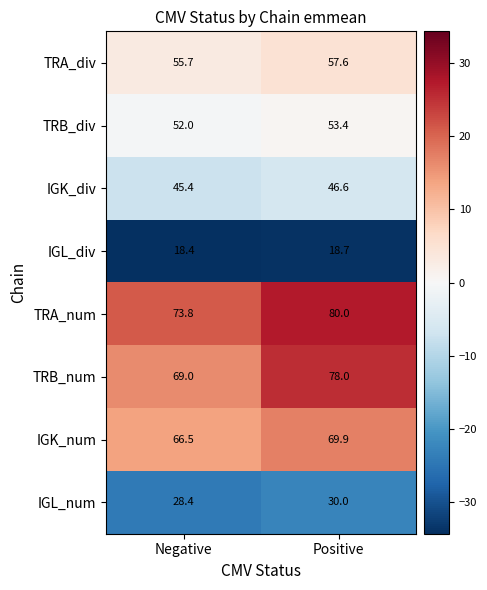

Is it true that IGL_div equals 27.4 at Negative?

False